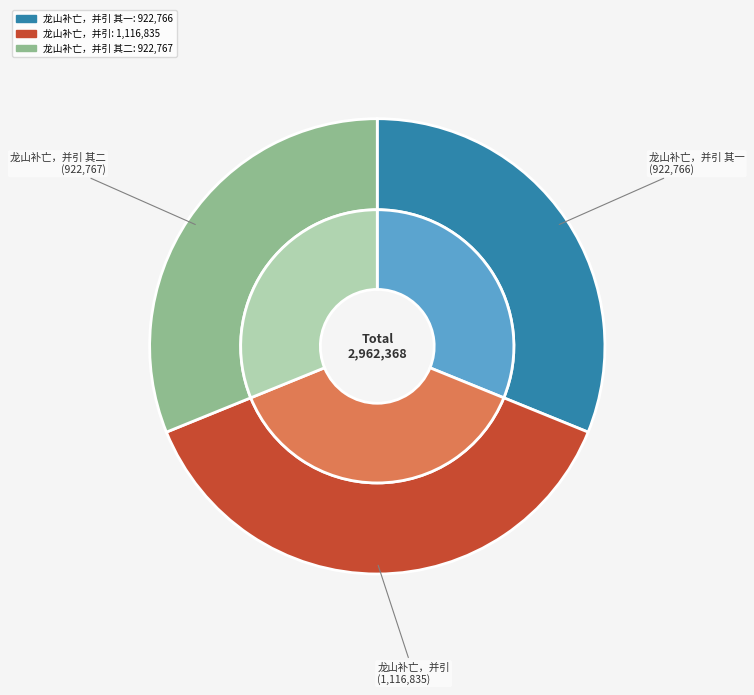

What is the ratio of the value at 龙山补亡，并引 to the value at 龙山补亡，并引 其一?

1.2